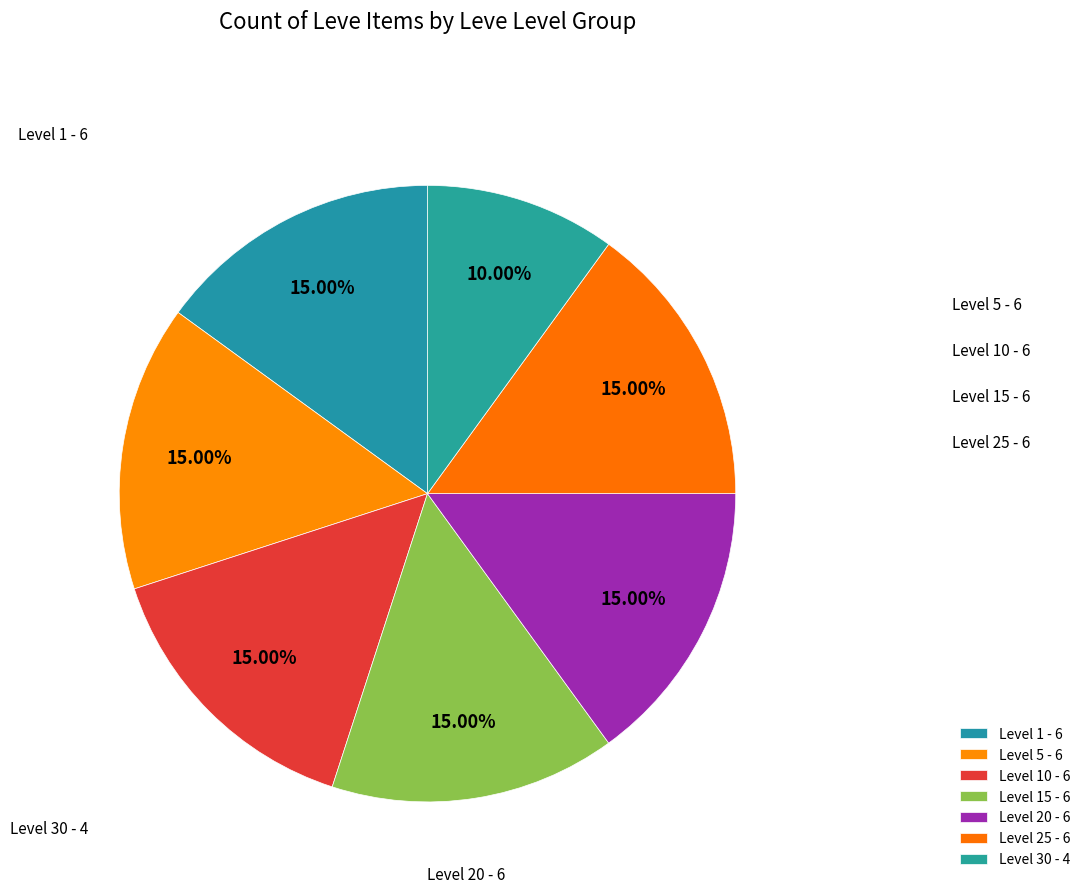

Count the number of slices in the pie.

7